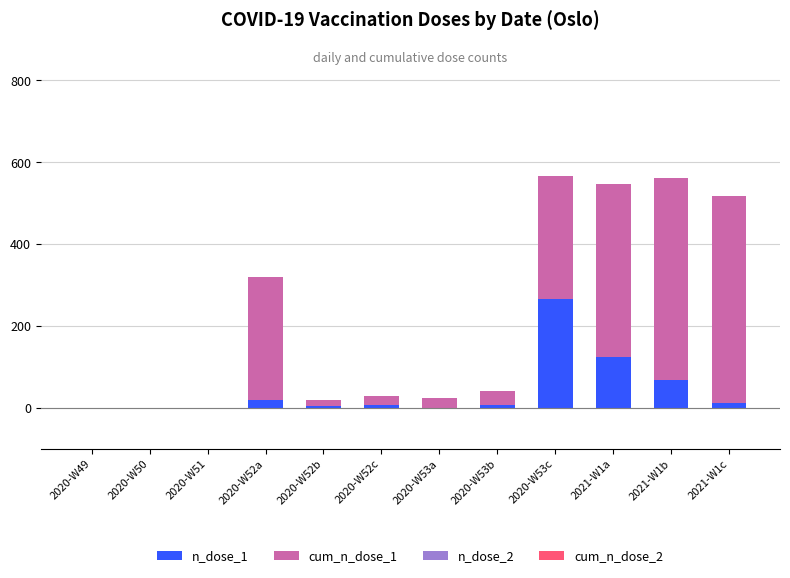

What is the total value across all series at 2020-W53b?

41